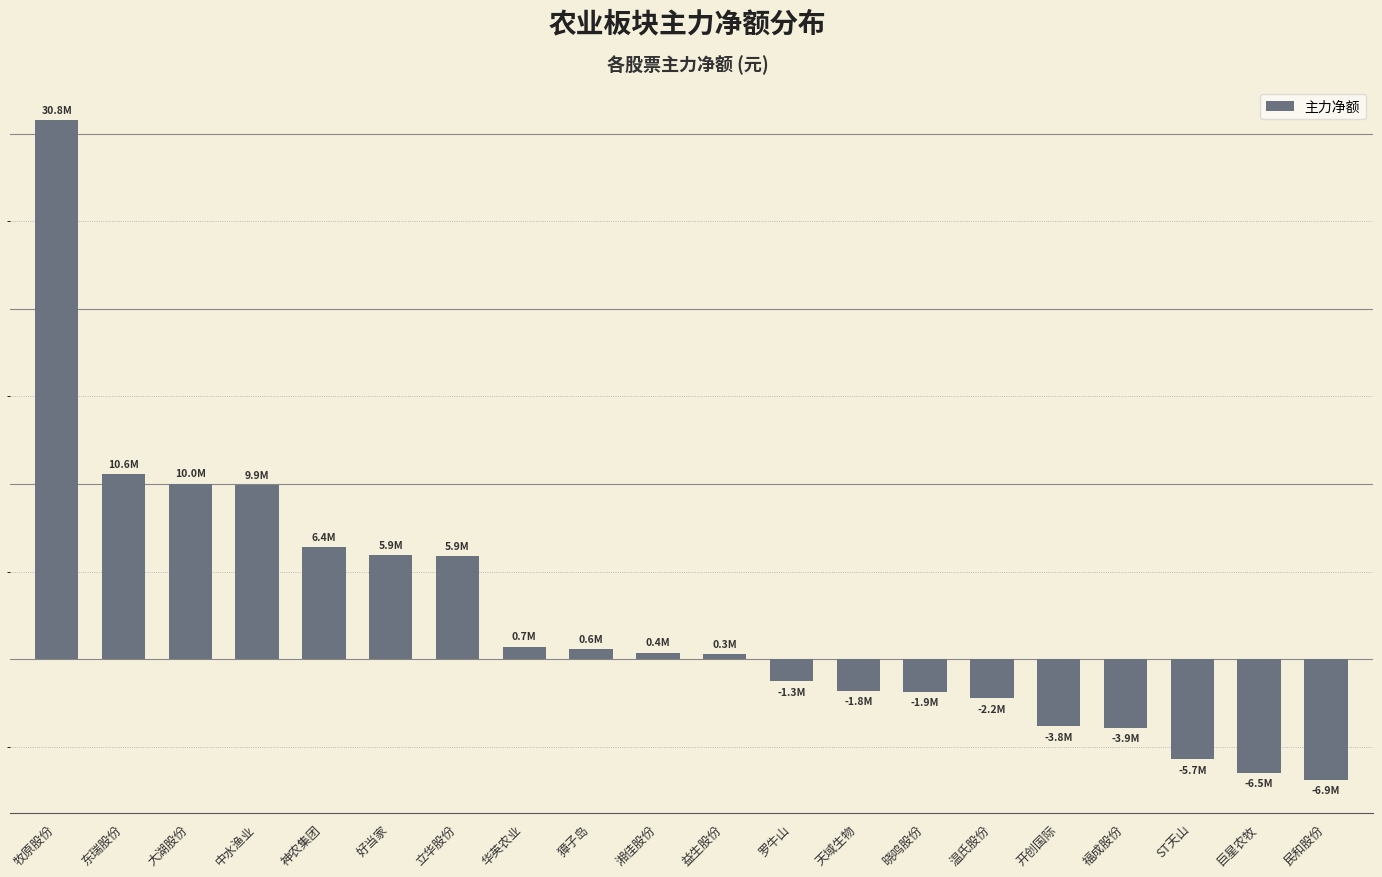

The value at 中水渔业 is 9926242. True or false?

True